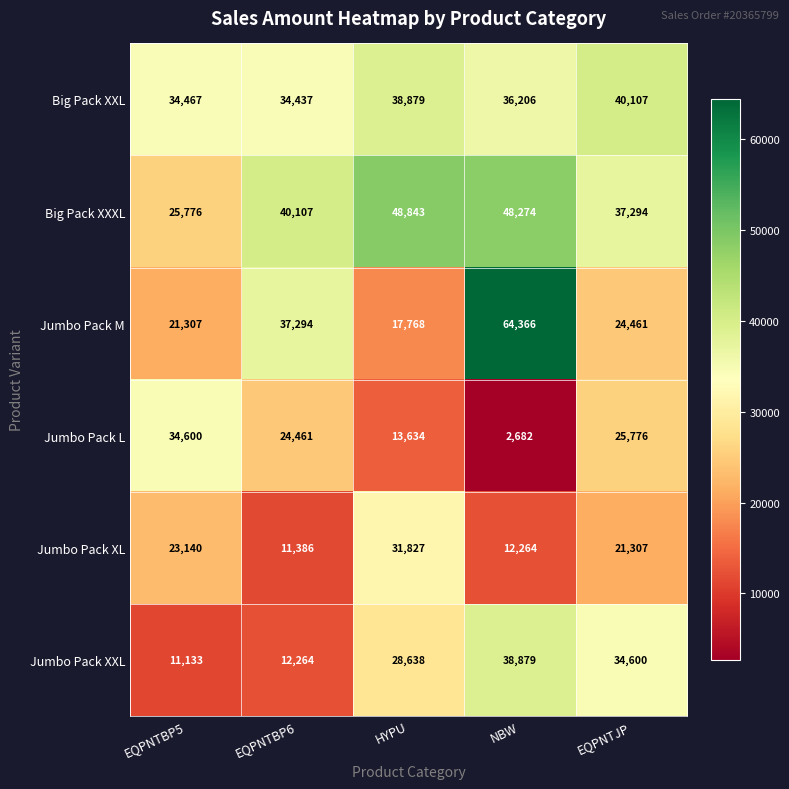

Is it true that Jumbo Pack L equals 22233 at HYPU?

False